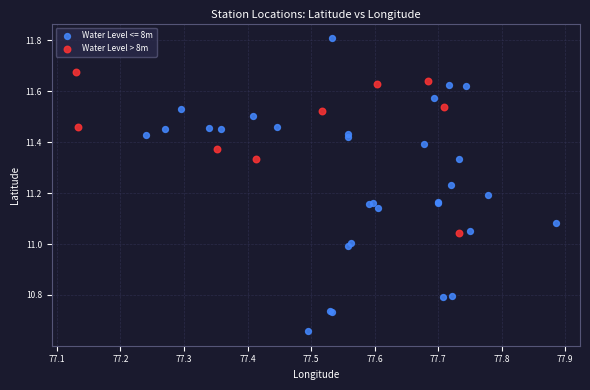

Which series has the largest Y range (max minus min)?

Water Level <= 8m